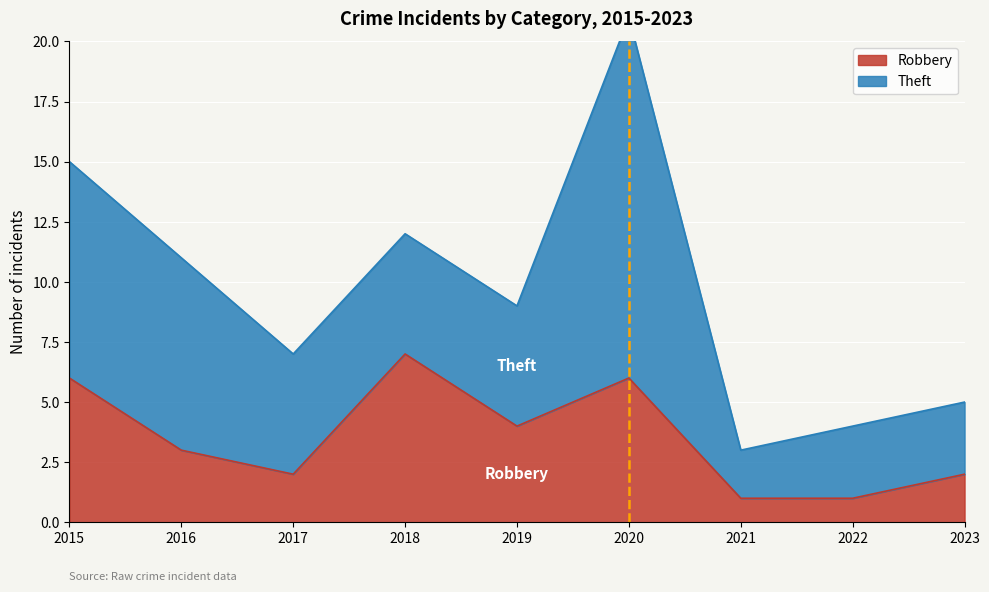

Which has a higher value, 2020 or 2023?

2020